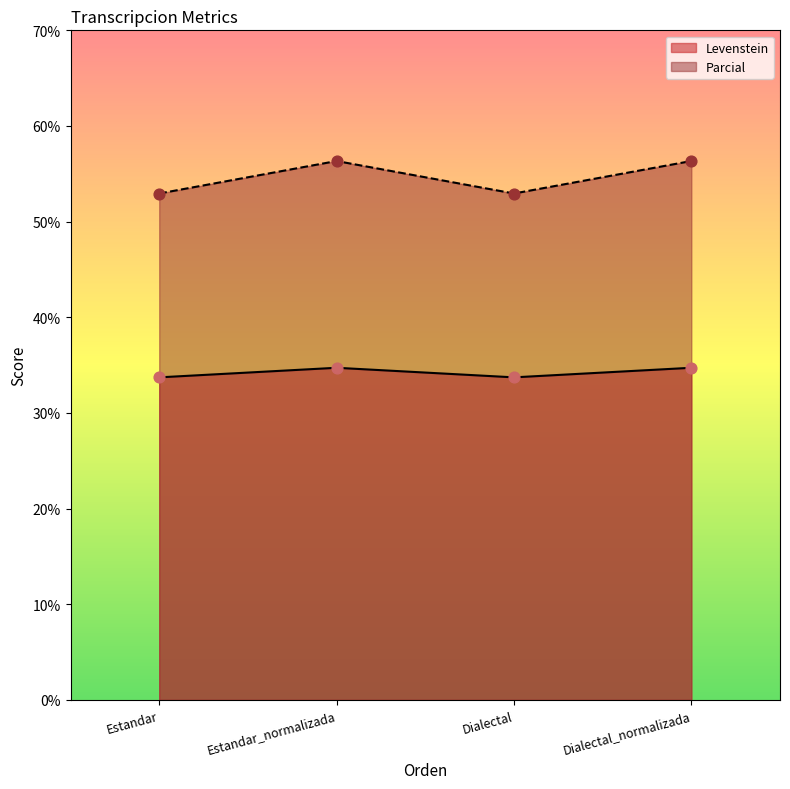

Which series reaches the maximum Y coordinate?

Parcial